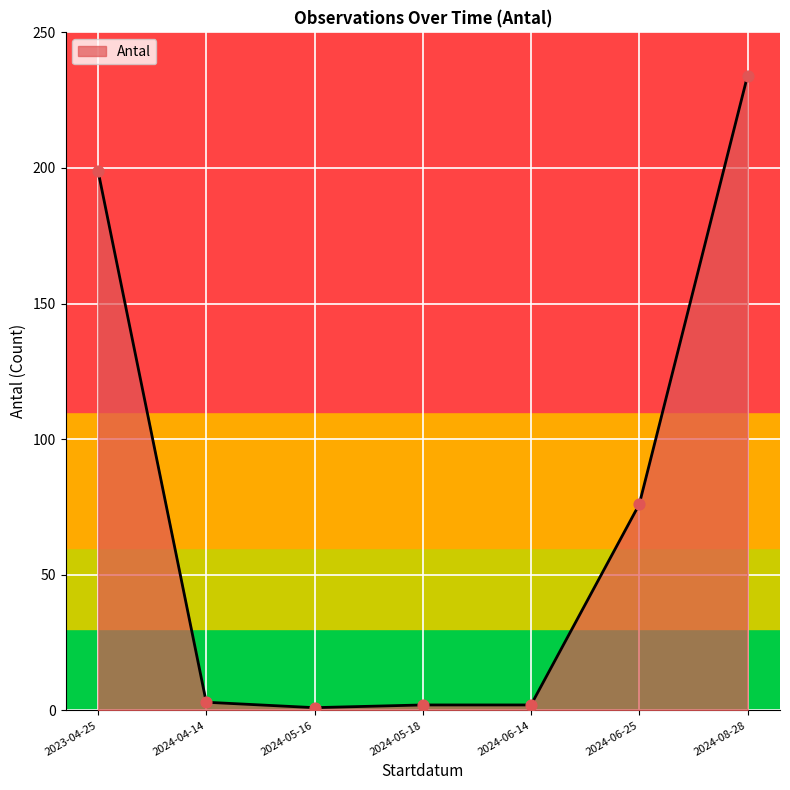

Which has a higher value, 2024-08-28 or 2024-04-14?

2024-08-28